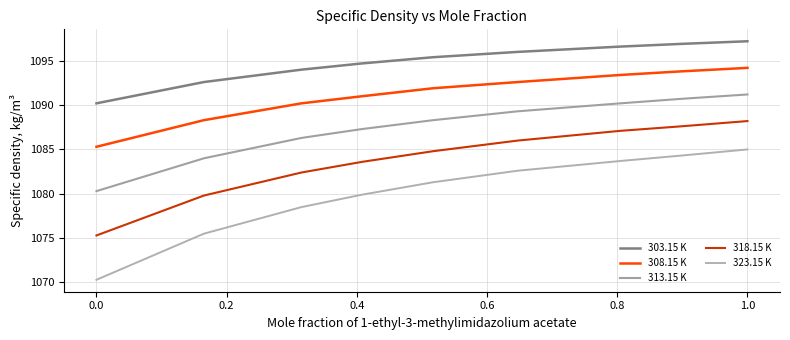

What is the average value of the 308.15 K series?

1091.2